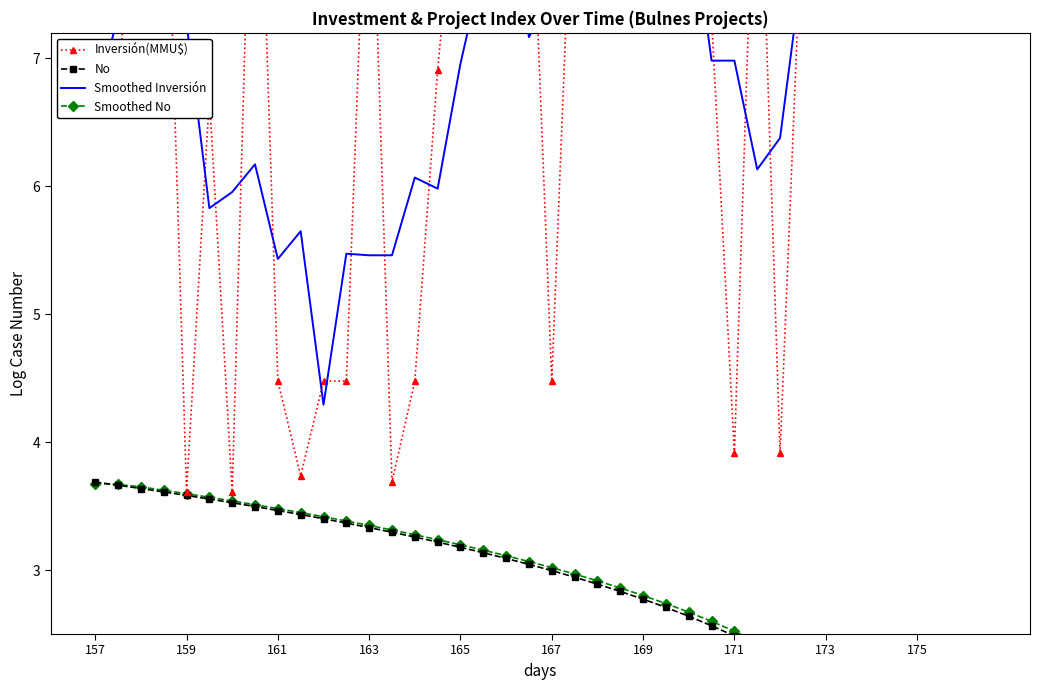

At which category does the chart reach its peak across all series?

22